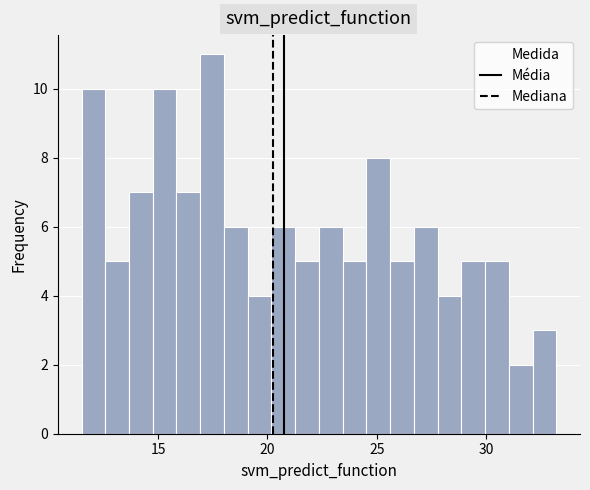

Around what value on the x-axis is the tallest bar? Give the approximate position of its centre, as read against the axis.

17.5